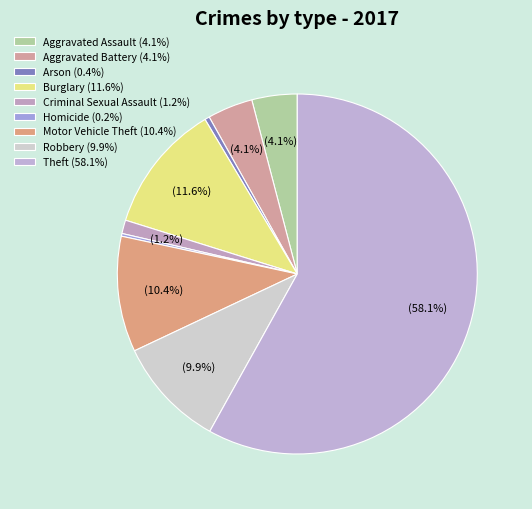

True or false: Burglary accounts for 12% of the total.

True